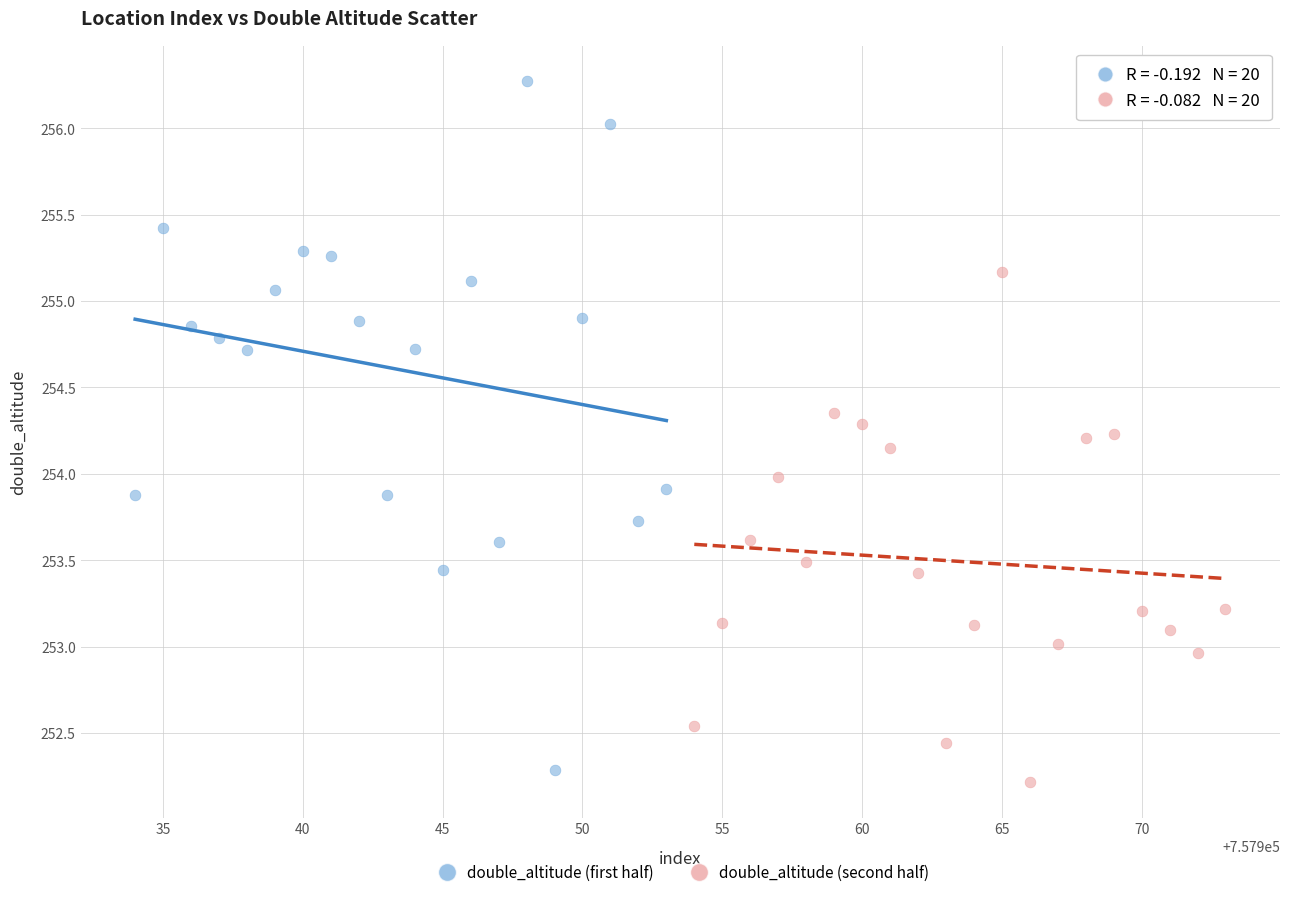

Which series has the largest Y range (max minus min)?

double_altitude (first half)